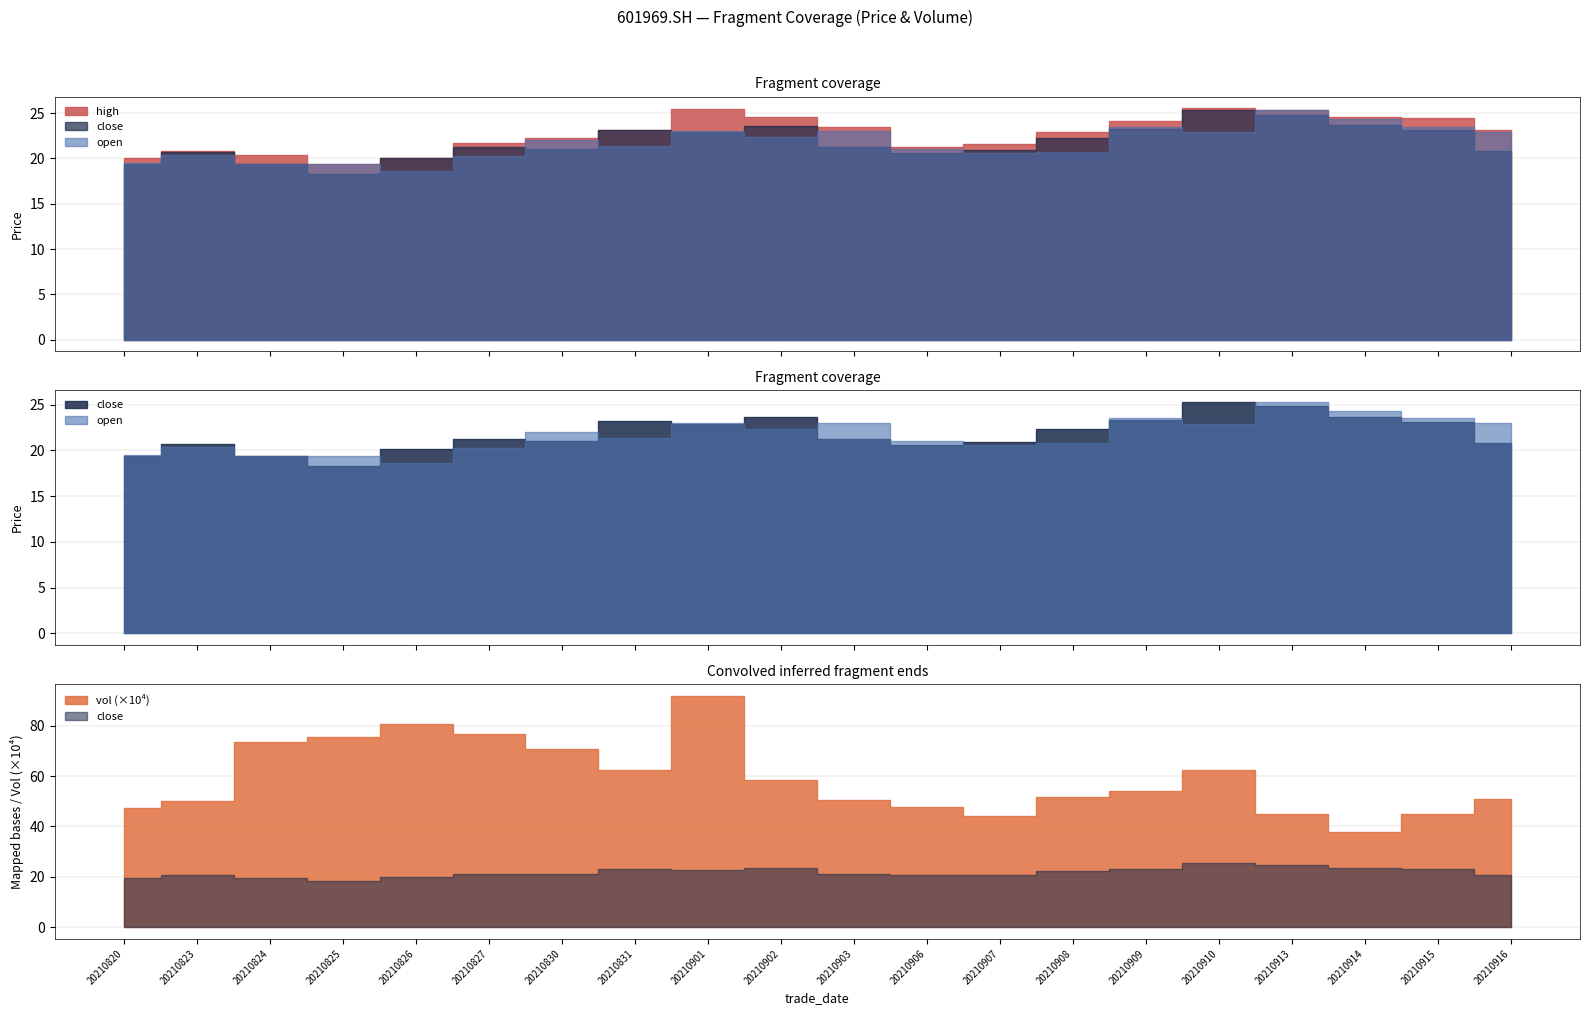

Reading right to left, transcribe all the data shown in this chart.

open: 20210916=23.0	20210915=23.5	20210914=24.3	20210913=25.3	20210910=22.9	20210909=23.5	20210908=20.8	20210907=20.6	20210906=21.1	20210903=23.0	20210902=22.3	20210901=23.0	20210831=21.4	20210830=22.0	20210827=20.2	20210826=18.6	20210825=19.4	20210824=19.4	20210823=20.4	20210820=19.5
close: 20210916=20.8	20210915=23.1	20210914=23.7	20210913=24.8	20210910=25.3	20210909=23.3	20210908=22.3	20210907=20.9	20210906=20.6	20210903=21.3	20210902=23.6	20210901=22.9	20210831=23.2	20210830=21.1	20210827=21.3	20210826=20.1	20210825=18.3	20210824=19.4	20210823=20.7	20210820=19.4
high: 20210916=23.1	20210915=24.5	20210914=24.6	20210913=25.3	20210910=25.6	20210909=24.2	20210908=22.9	20210907=21.6	20210906=21.3	20210903=23.5	20210902=24.6	20210901=25.5	20210831=23.2	20210830=22.3	20210827=21.7	20210826=20.1	20210825=19.4	20210824=20.4	20210823=20.8	20210820=20.1
vol: 20210916=510309.8	20210915=451220.9	20210914=378820.4	20210913=449426.3	20210910=626060.7	20210909=539096.3	20210908=518503.9	20210907=442472.8	20210906=478377.9	20210903=503428.6	20210902=584334.7	20210901=919643.9	20210831=622499.6	20210830=707669.0	20210827=768350.2	20210826=806455.5	20210825=756482.8	20210824=736768.6	20210823=502388.3	20210820=471983.4